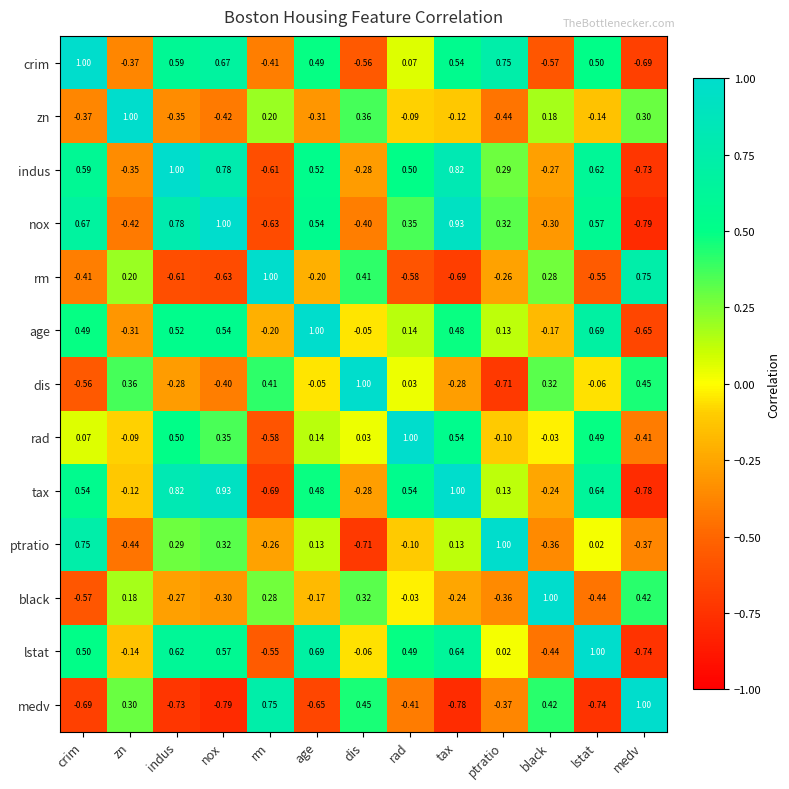

At rad, list the series in order from largest to smallest.

rad, tax, indus, lstat, nox, age, crim, dis, black, zn, ptratio, medv, rm